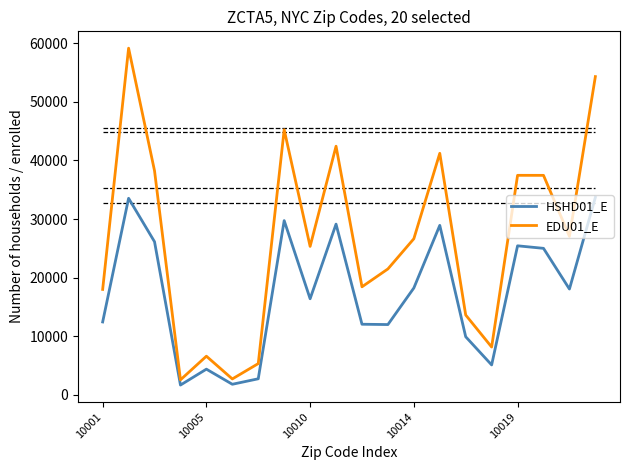

List the series in order of their peak value, highest first.

EDU01_E, HSHD01_E